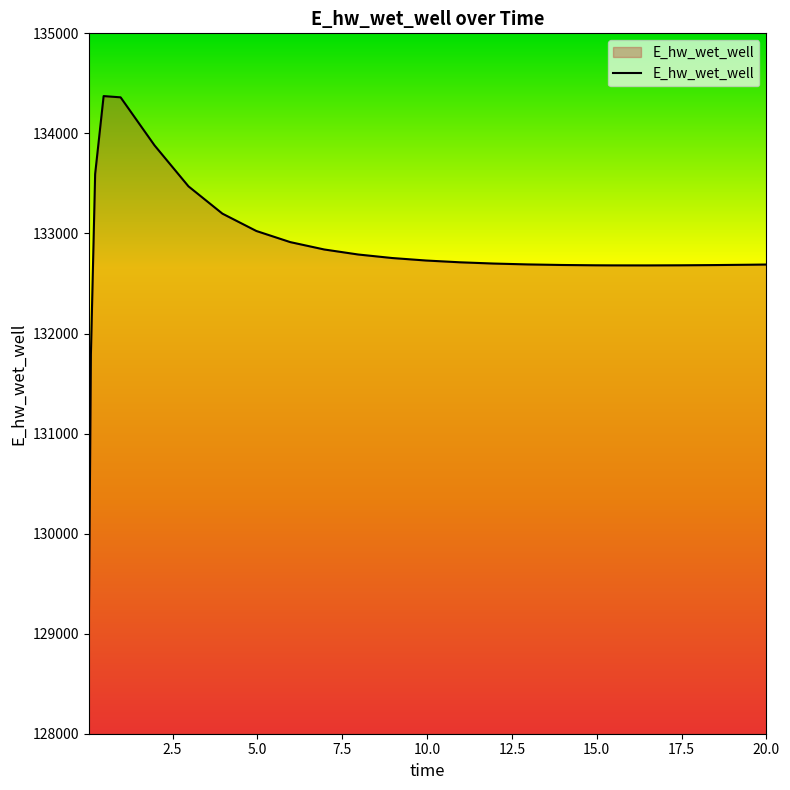

What is the smallest value displayed?

128975.4